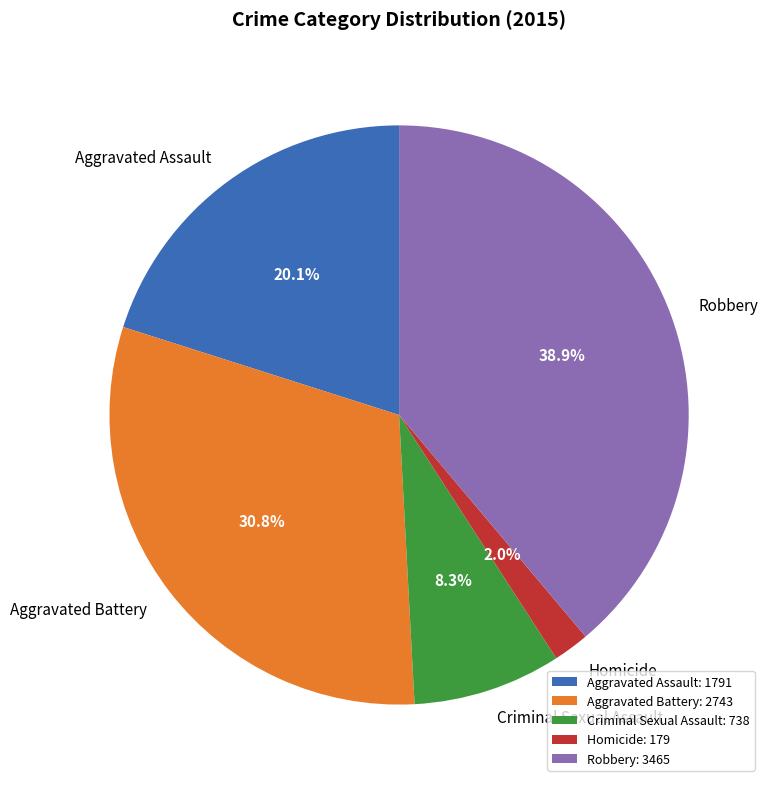

To the nearest percent, what percentage of the pie is Homicide?

2%